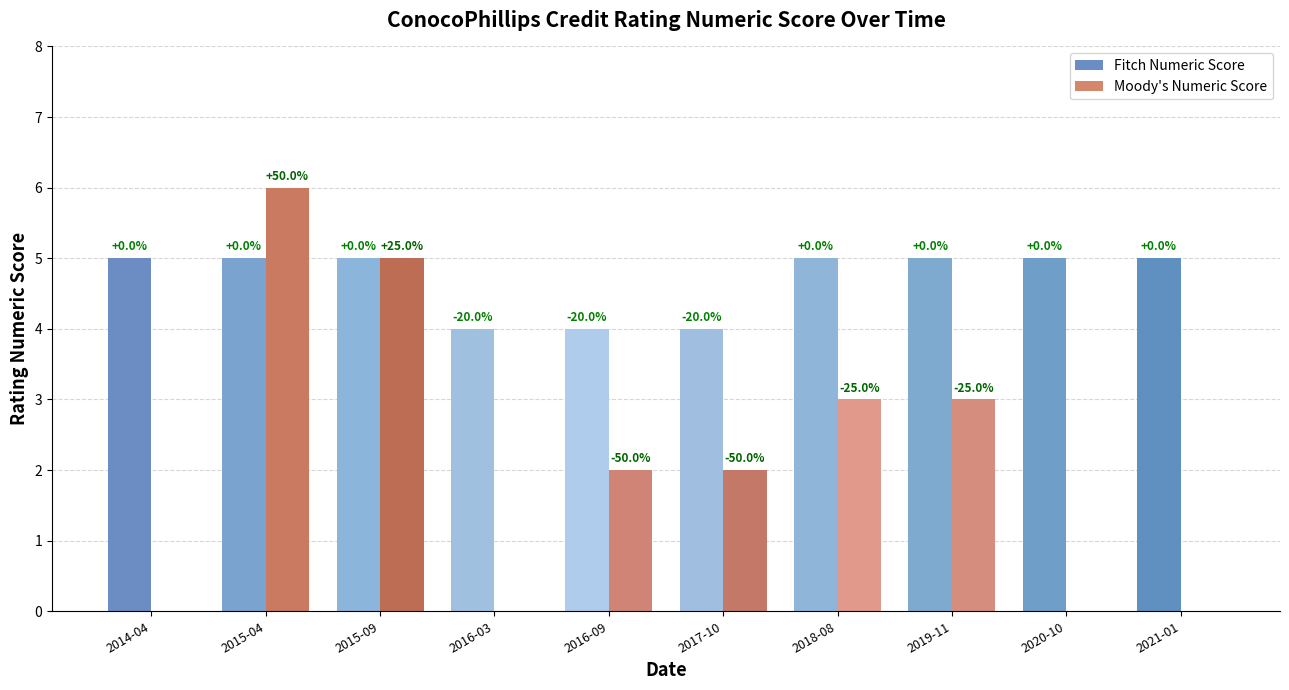

What are all the series names shown in the legend?

Fitch Numeric Score, Moody's Numeric Score